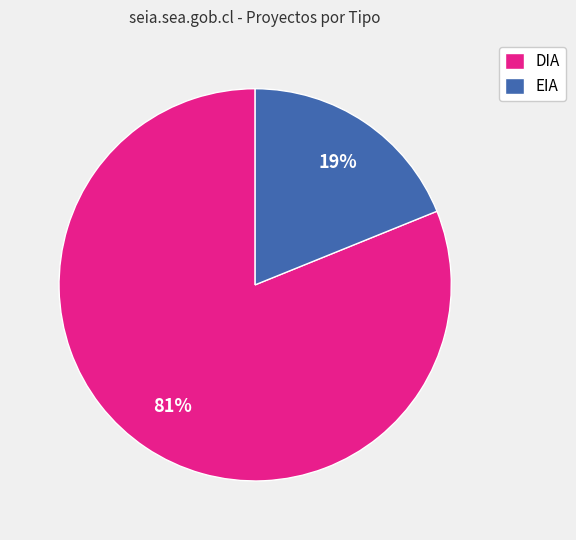

What percentage is the EIA slice, to the nearest percent?

19%